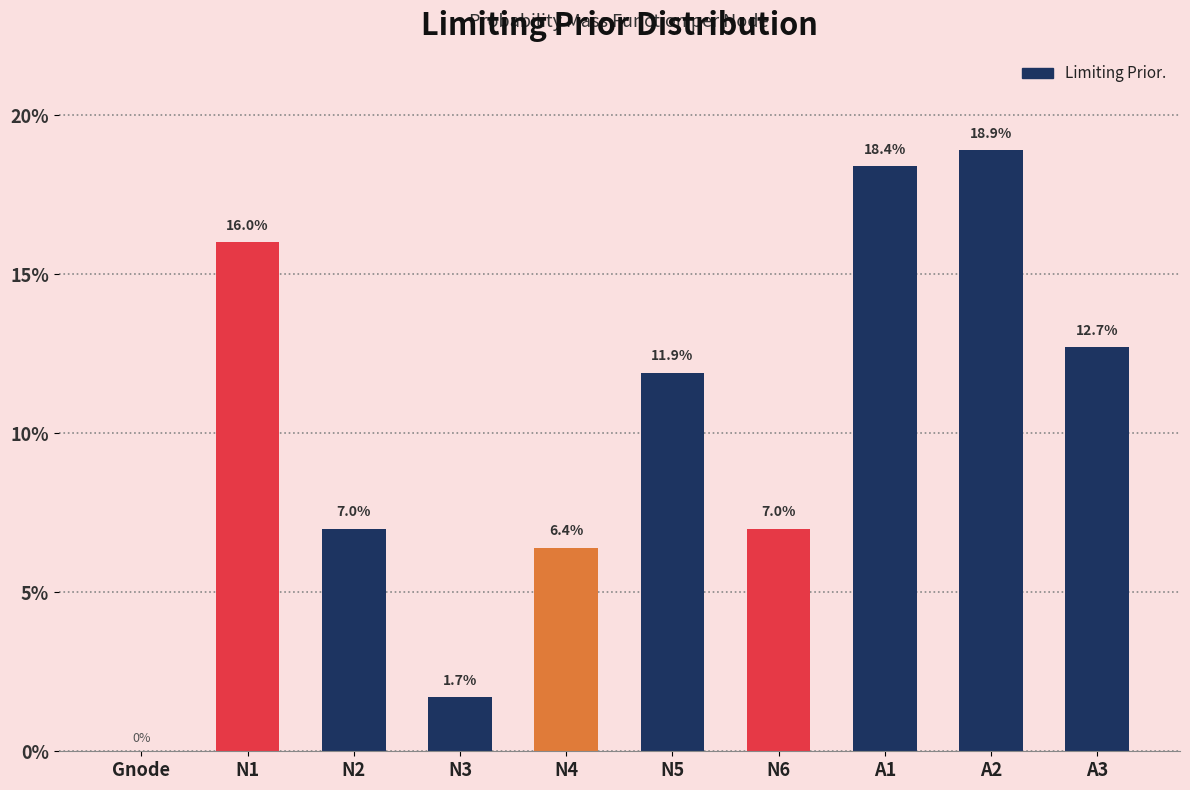

How many bars are there in total?

10